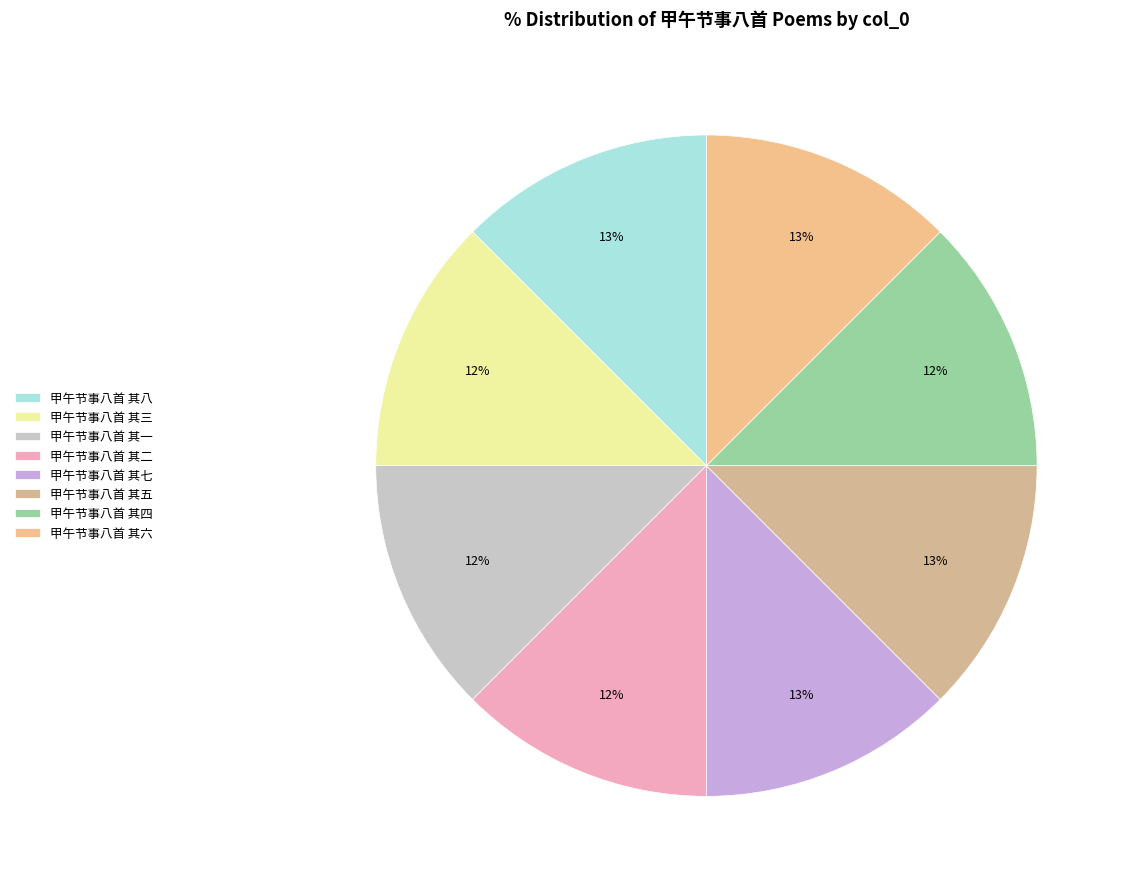

Which has a higher value, 甲午节事八首 其七 or 甲午节事八首 其四?

甲午节事八首 其七